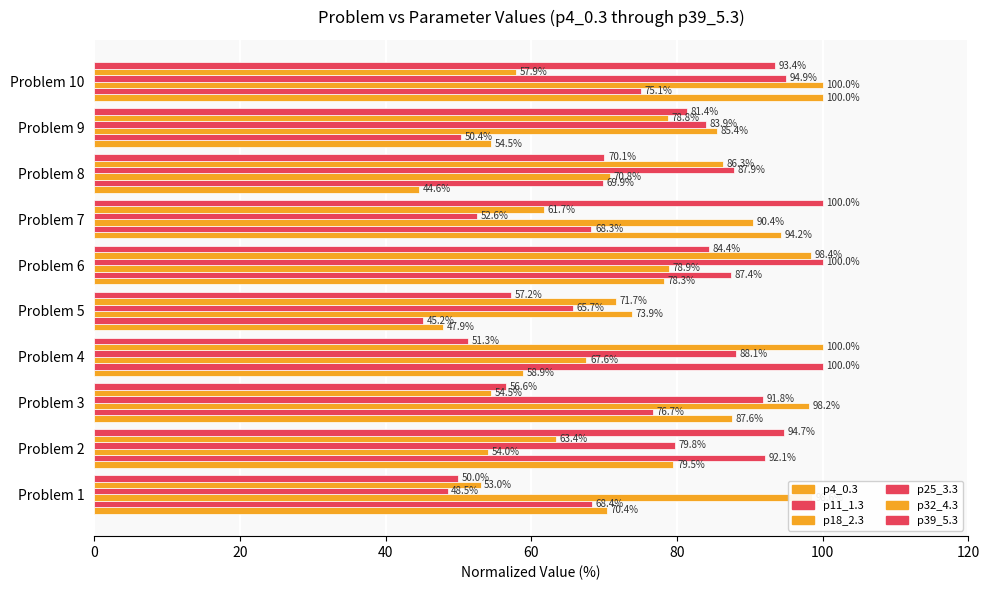

Count the number of categories in the chart.

10